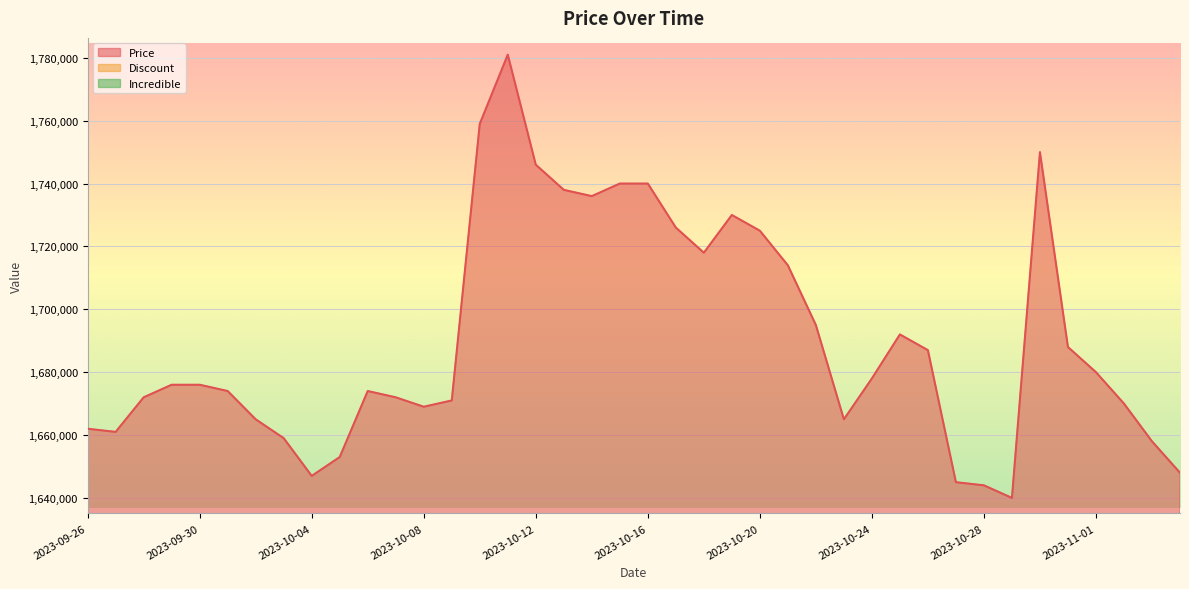

True or false: Price and Discount cross at least once.

False